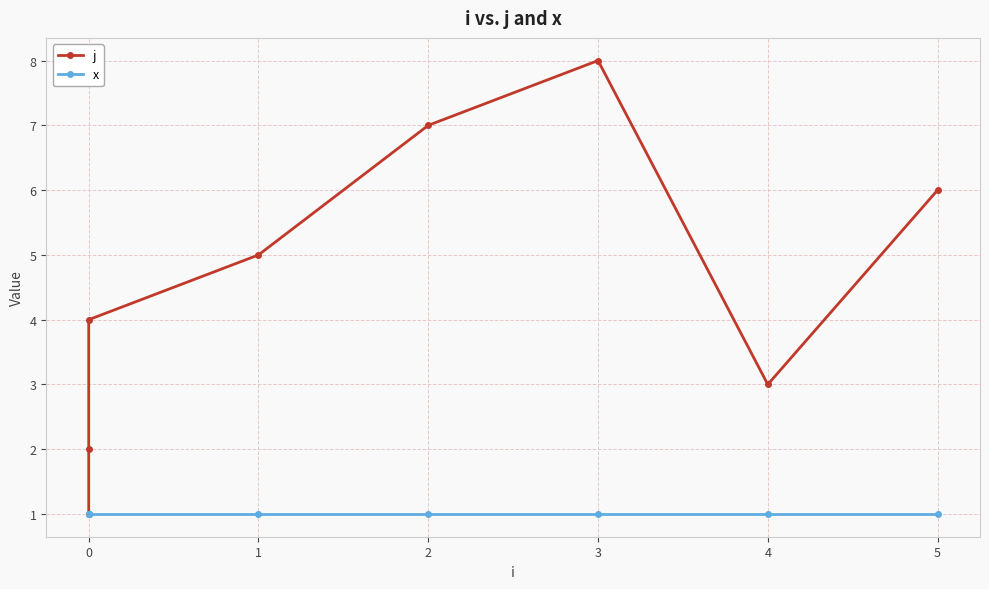

What is the smallest value displayed?

1